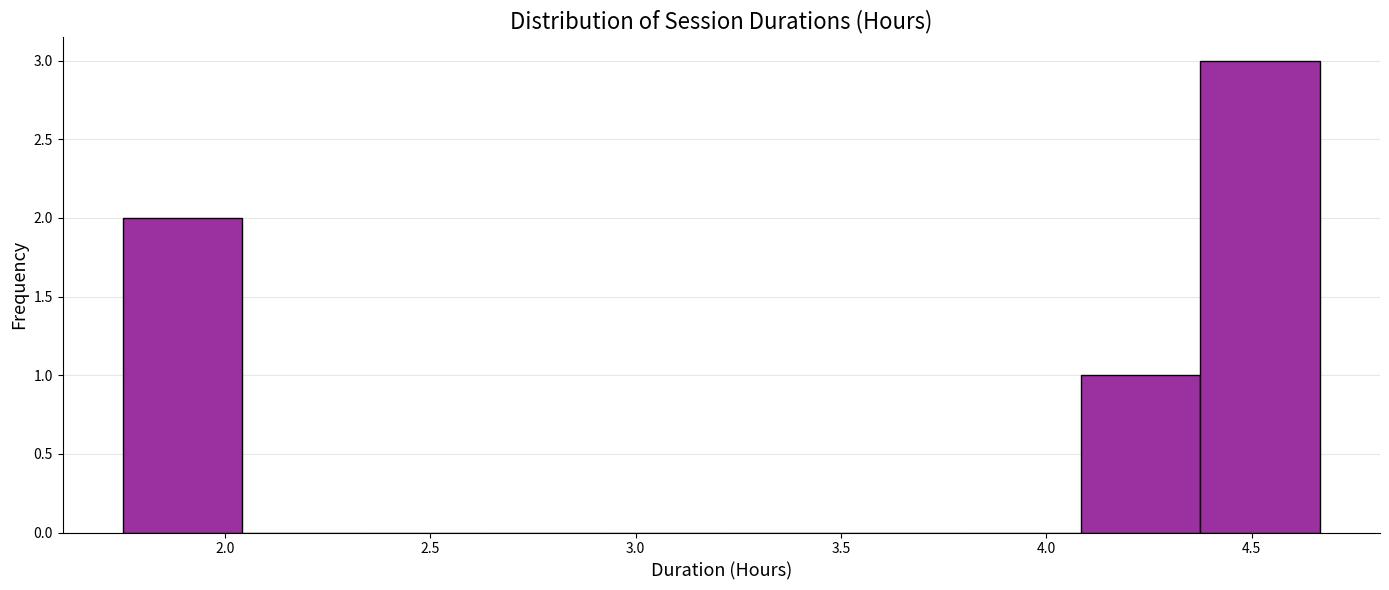

Reading left to right, transcribe this chart: for each bar, give the range it covers on the x-axis and its height. Neither the bar edges nor the heights are printed on the chart, so give them approximately, as read against the axes.

1.75 to 2.05: 2
2.05 to 2.35: 0
2.35 to 2.65: 0
2.65 to 2.90: 0
2.90 to 3.20: 0
3.20 to 3.50: 0
3.50 to 3.80: 0
3.80 to 4.10: 0
4.10 to 4.40: 1
4.40 to 4.65: 3